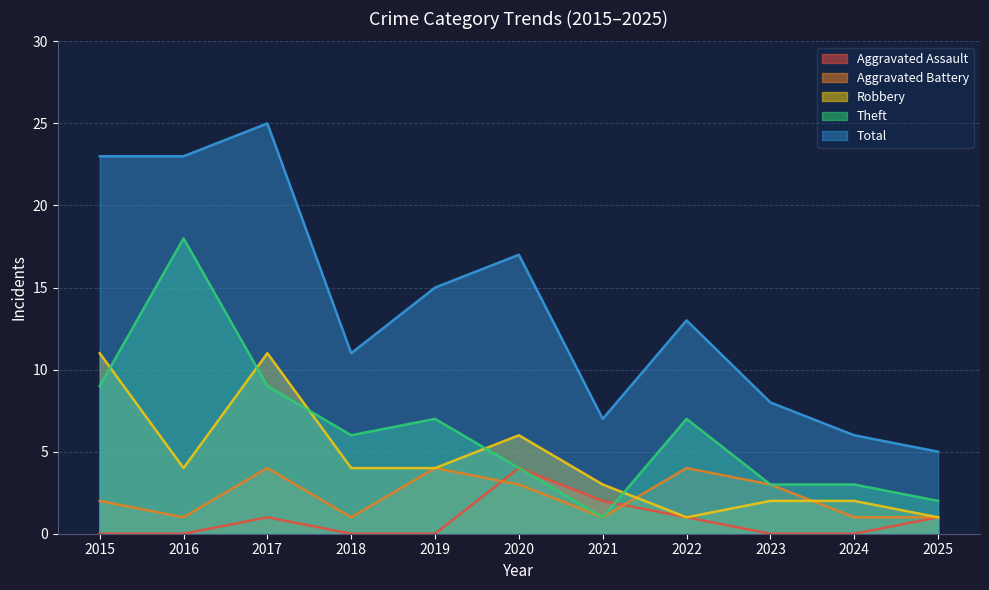

True or false: Robbery and Total intersect in this chart.

False